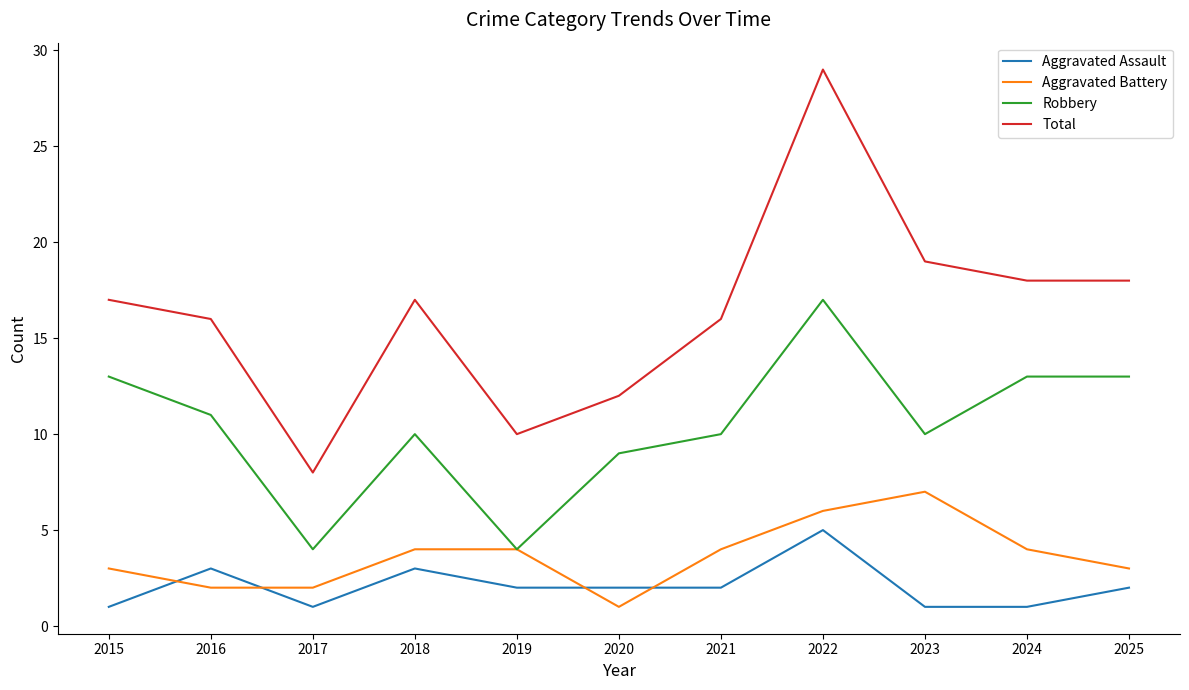

Rank the series by their maximum value, from lowest to highest.

Aggravated Assault, Aggravated Battery, Robbery, Total